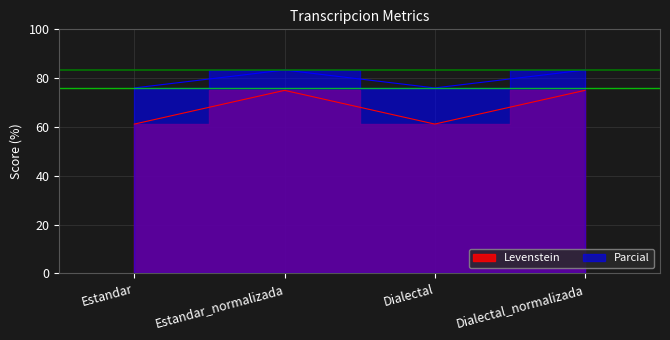

Reading left to right, what are all the values shown in this chart?

Levenstein: Estandar=61.2	Estandar_normalizada=75.0	Dialectal=61.2	Dialectal_normalizada=75.0
Parcial: Estandar=76.0	Estandar_normalizada=83.3	Dialectal=76.0	Dialectal_normalizada=83.3